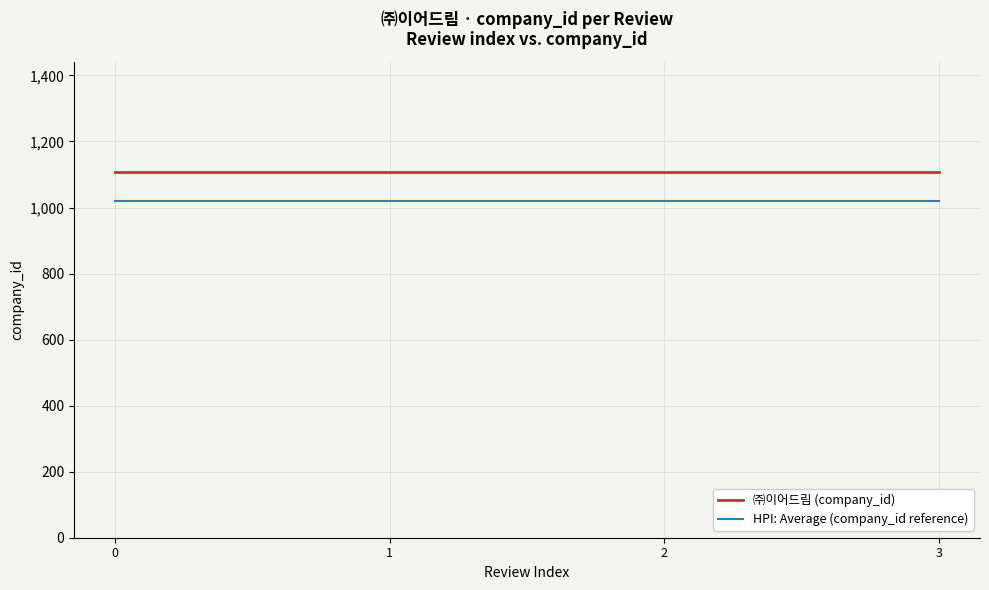

The ㈜이어드림 (company_id) series shows 417.8 at 1. True or false?

False